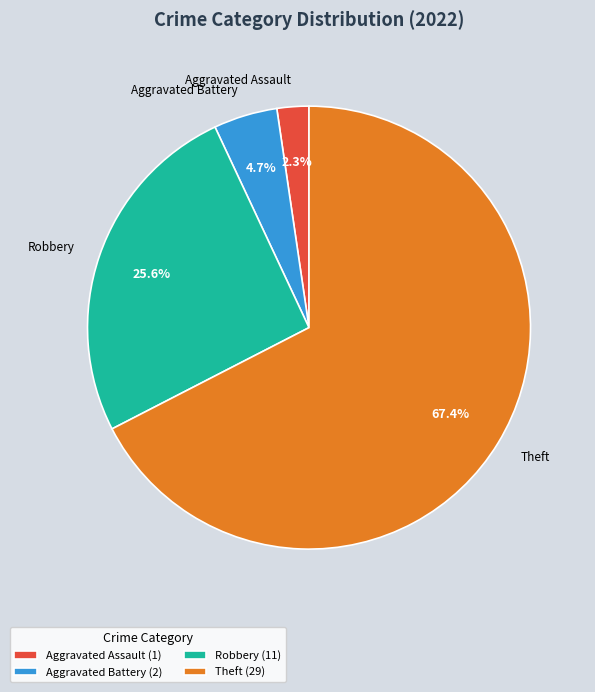

Does Theft account for over 50% of the chart?

Yes